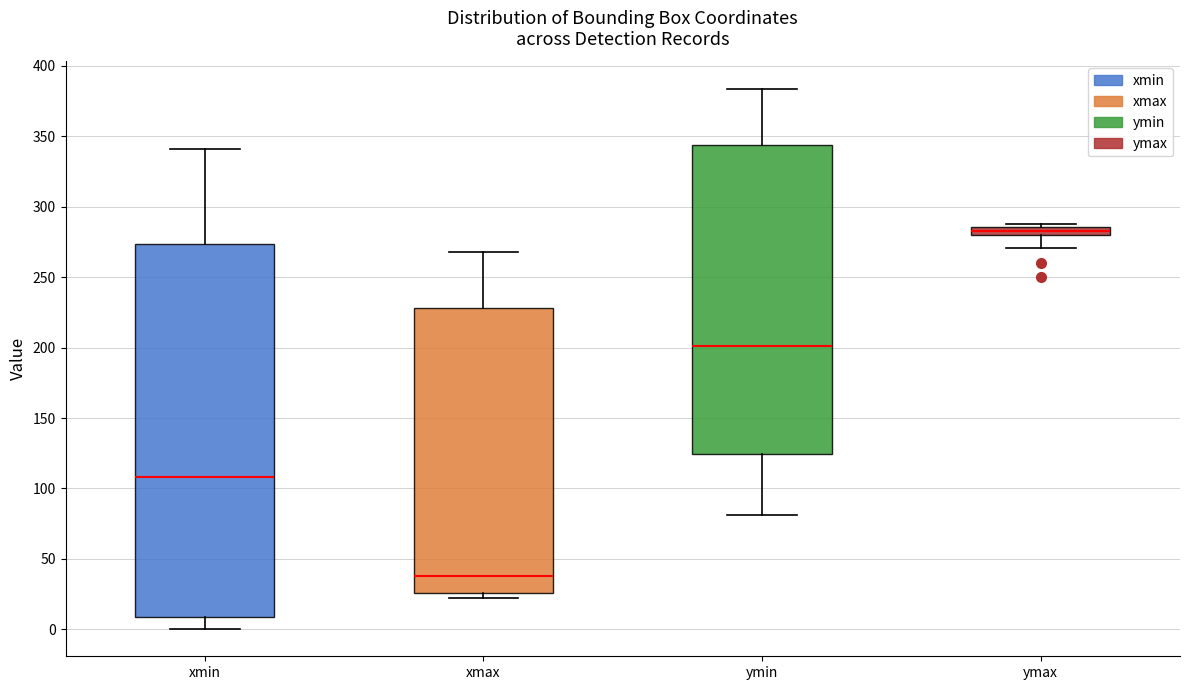

Which box's median line is the lowest?

xmax